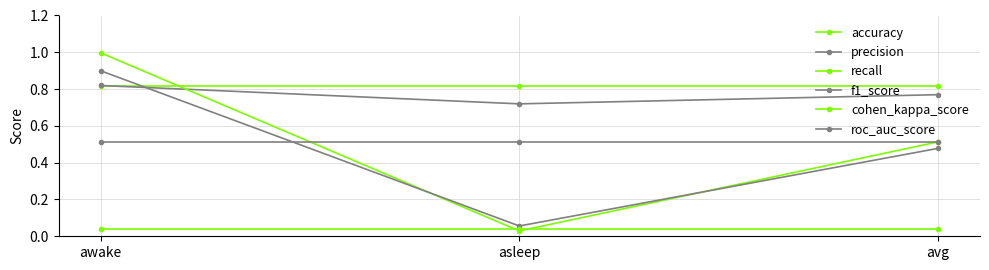

Which series has the widest spread of values?

recall